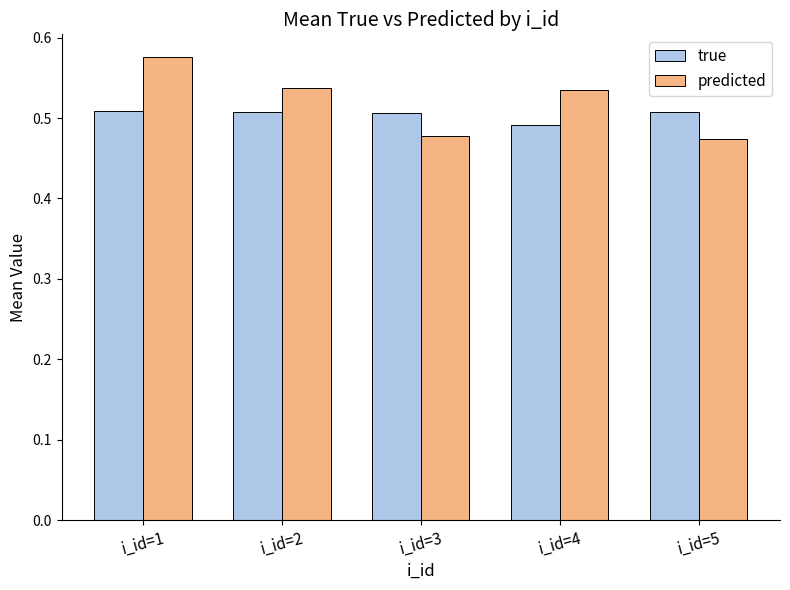

Which series has the widest spread of values?

predicted